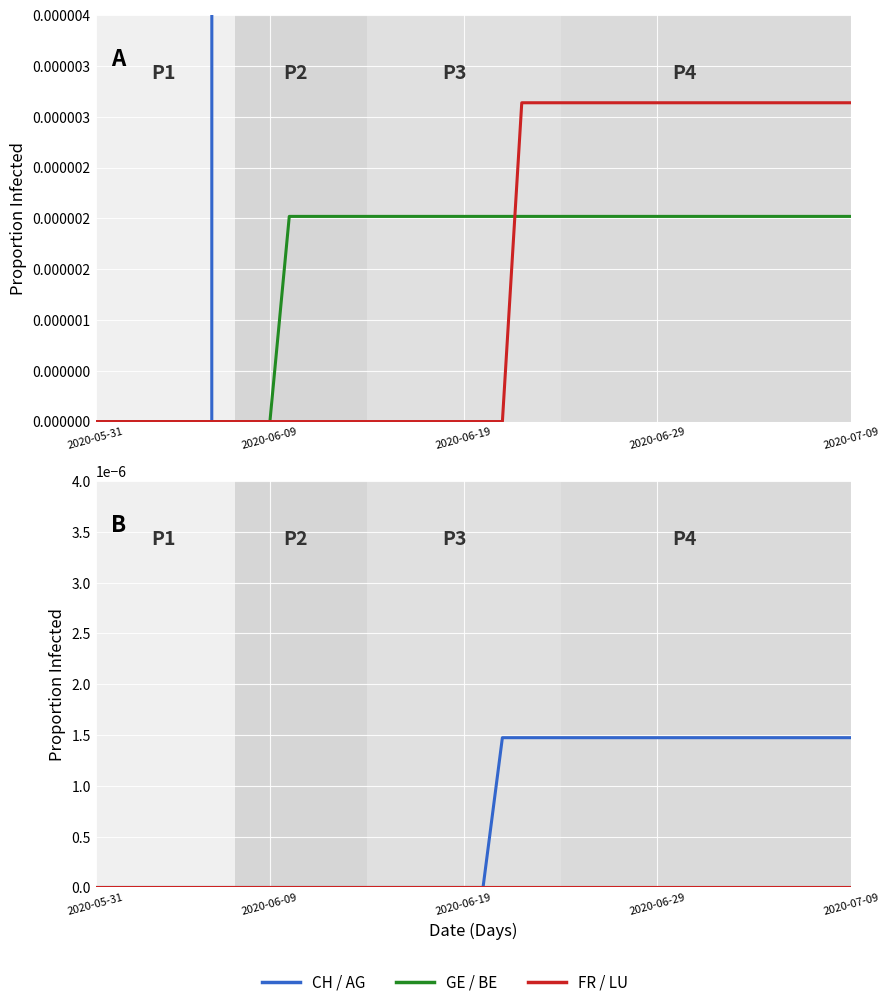

Count the FR_pc values in the range 0 to 1.

40